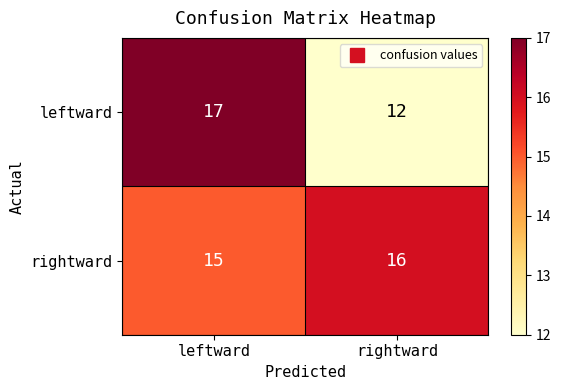

What is the difference between the maximum and minimum values in the leftward series?

5